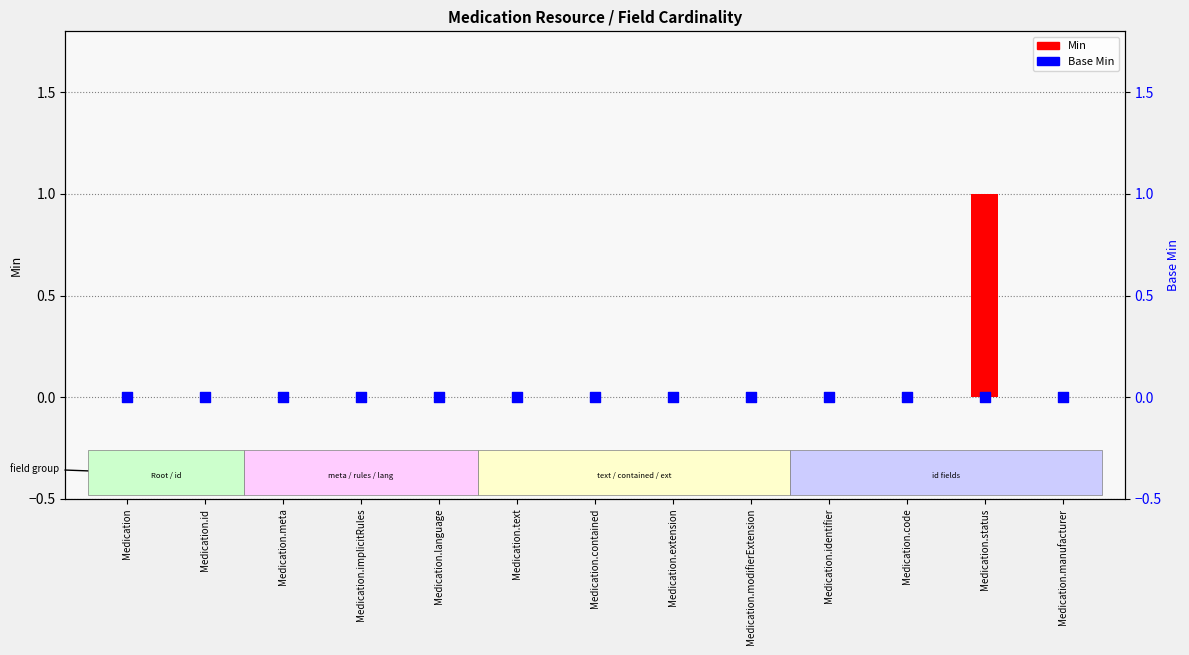

Which series reaches the maximum Y coordinate?

Min